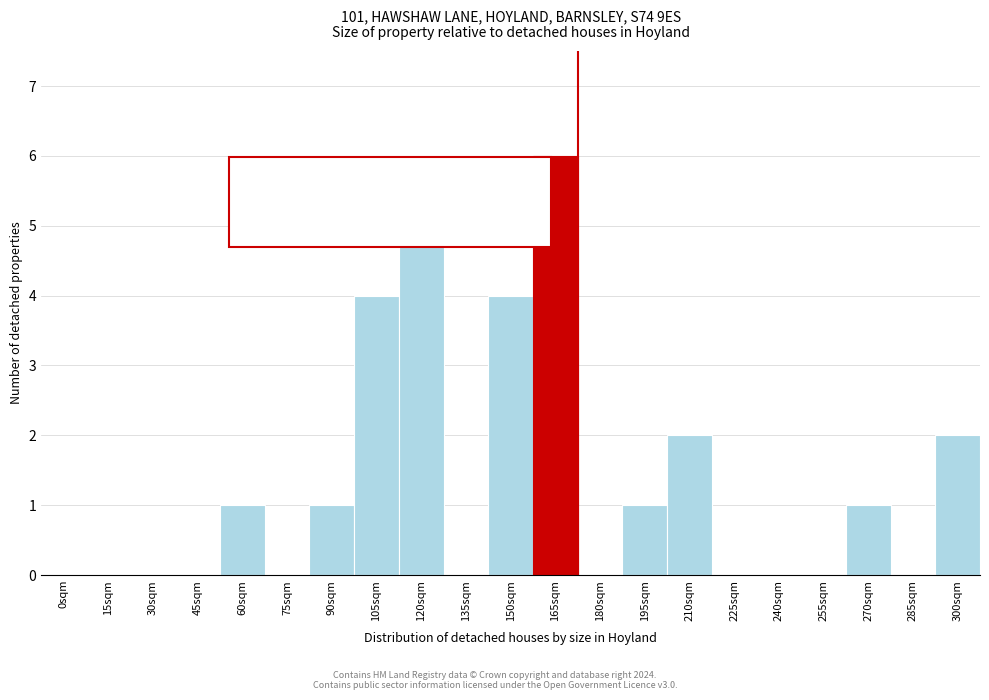

Reading right to left, transcribe all the data shown in this chart.

300sqm=2	285sqm=0	270sqm=1	255sqm=0	240sqm=0	225sqm=0	210sqm=2	195sqm=1	180sqm=0	165sqm=6	150sqm=4	135sqm=0	120sqm=5	105sqm=4	90sqm=1	75sqm=0	60sqm=1	45sqm=0	30sqm=0	15sqm=0	0sqm=0